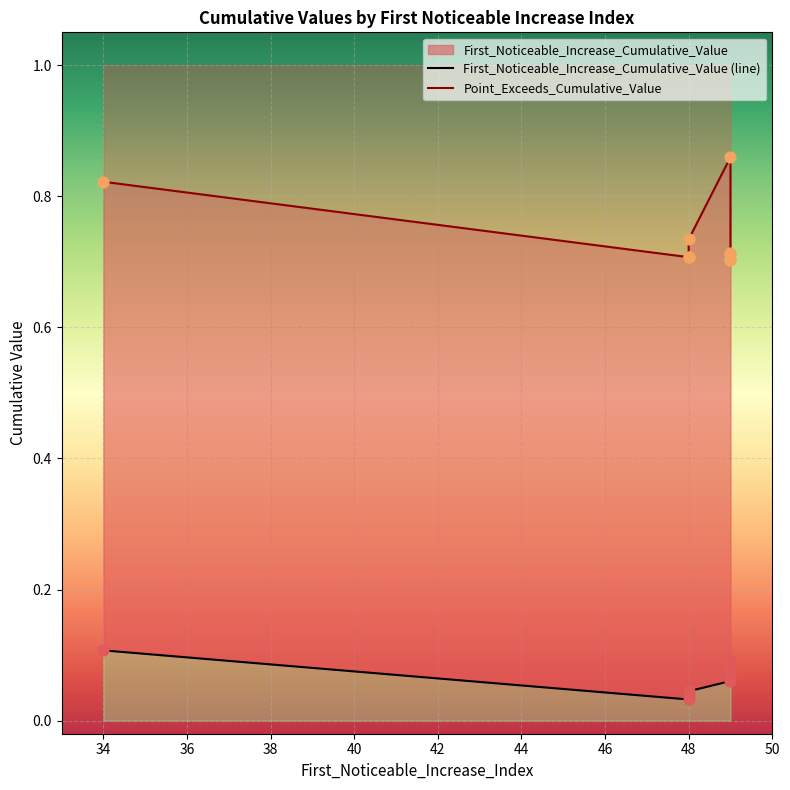

Which series contains the lowest Y value?

First_Noticeable_Increase_Cumulative_Value (line)